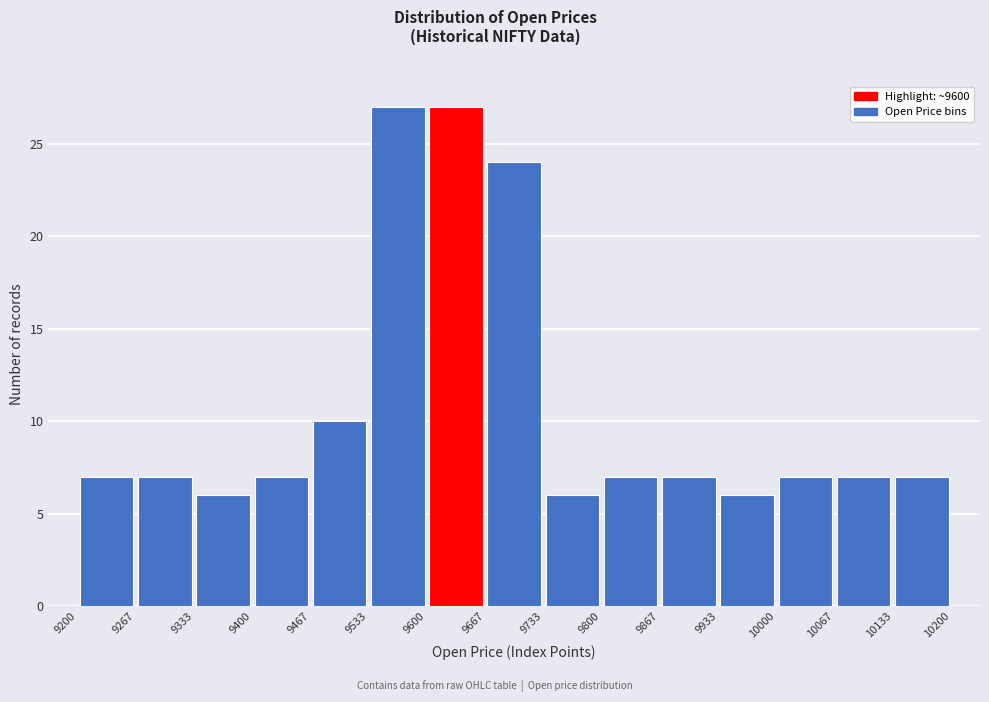

Reading left to right, list every bar in this chart as the range it spans on the x-axis followed by its height. The values are not printed on the chart, so give them approximately, as read against the axis.

9200 to 9267: 7
9267 to 9333: 7
9333 to 9400: 6
9400 to 9467: 7
9467 to 9533: 10
9533 to 9600: 27
9600 to 9667: 27
9667 to 9733: 24
9733 to 9800: 6
9800 to 9867: 7
9867 to 9933: 7
9933 to 10000: 6
10000 to 10067: 7
10067 to 10133: 7
10133 to 10200: 7